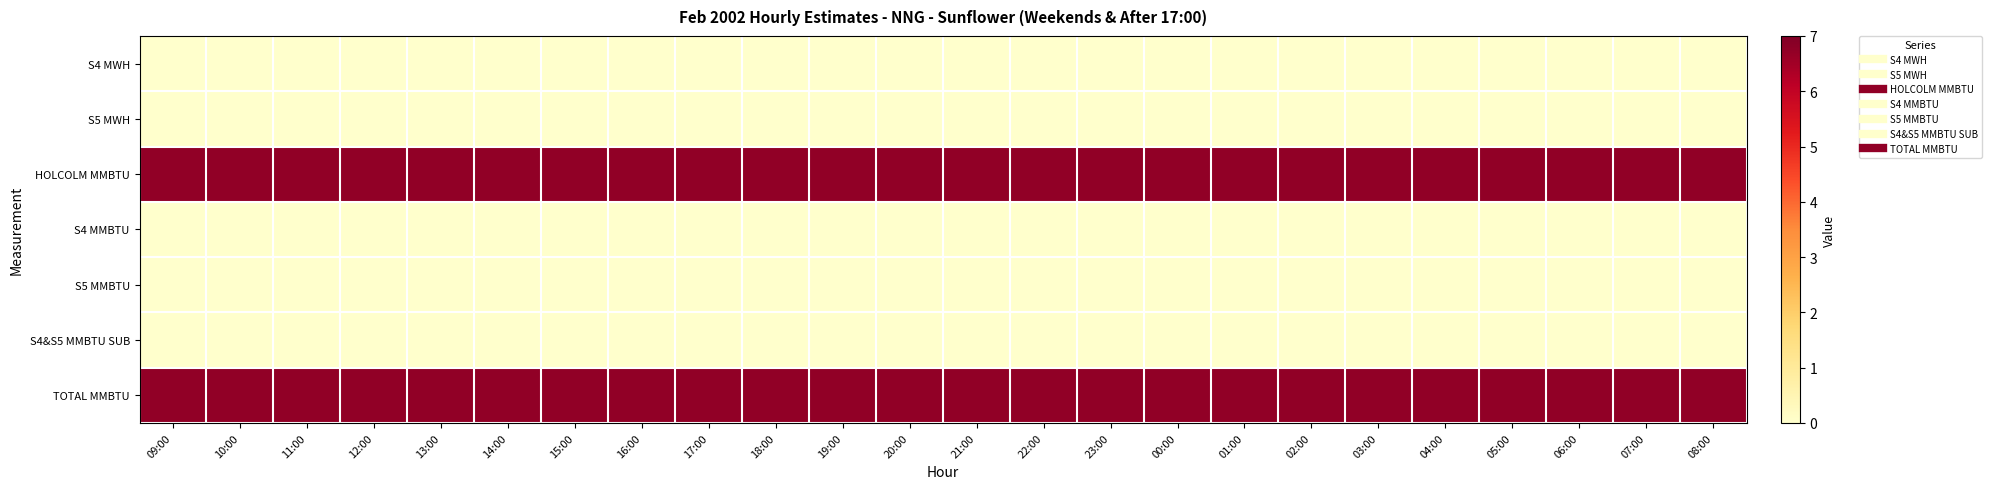

Count the number of categories in the chart.

24